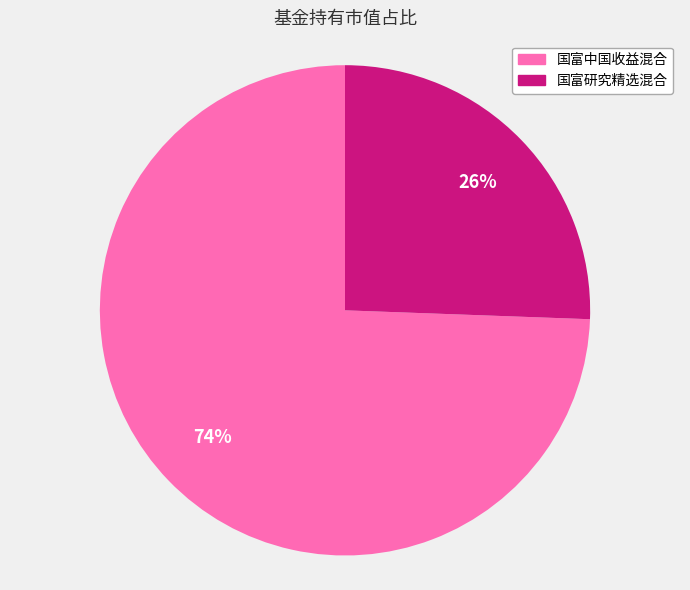

Between 国富研究精选混合 and 国富中国收益混合, which is larger?

国富中国收益混合